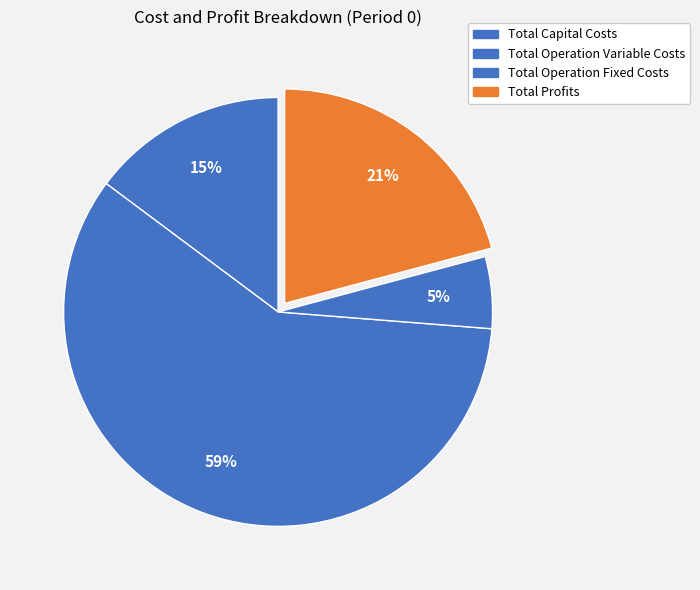

How many slices are in this pie chart?

4